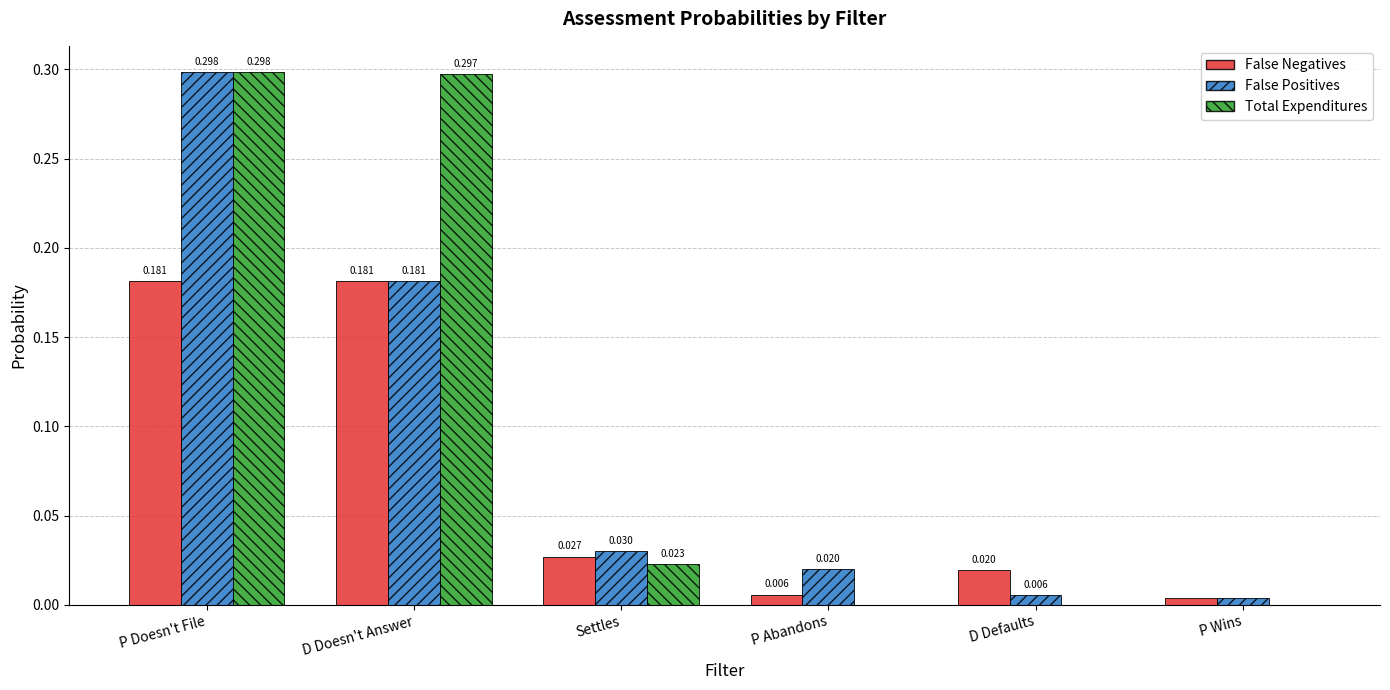

At which label does False Positives reach its peak?

P Doesn't File